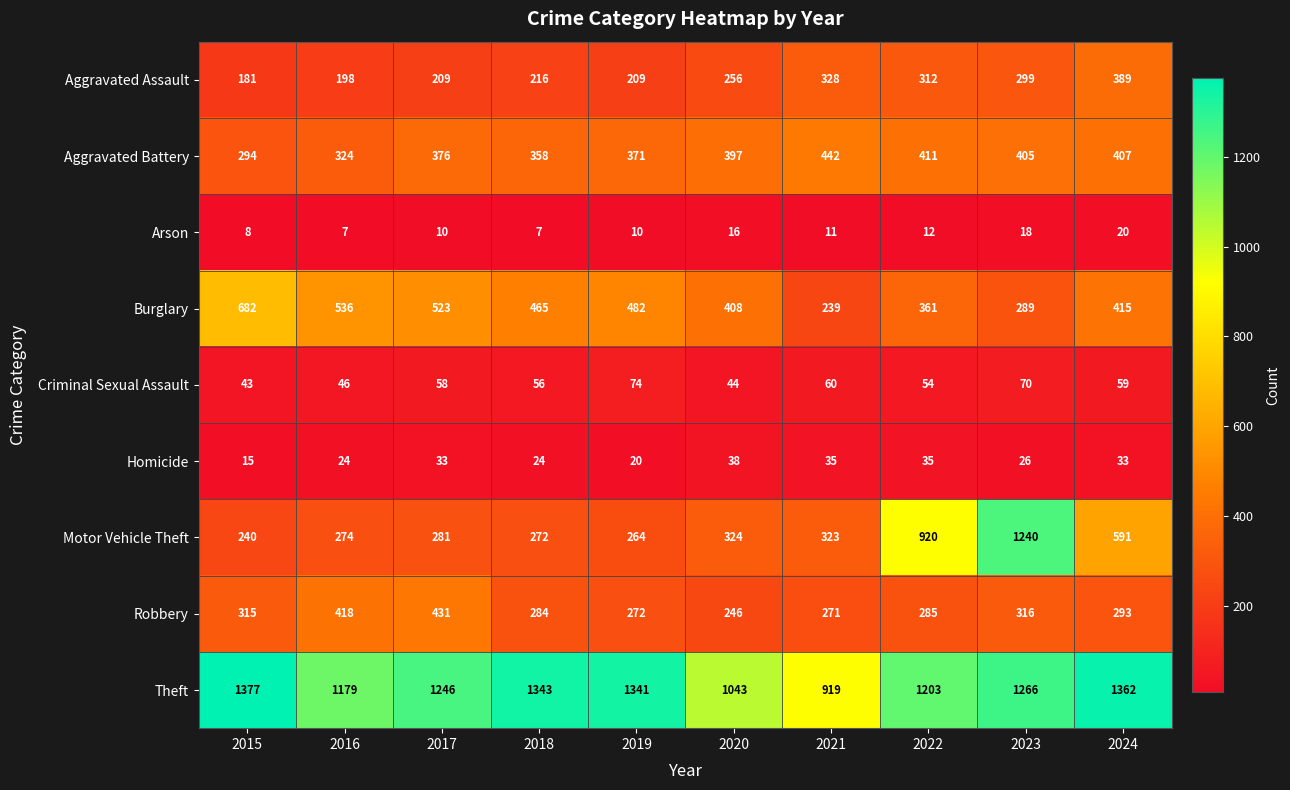

What is the sum of all Criminal Sexual Assault values?

564